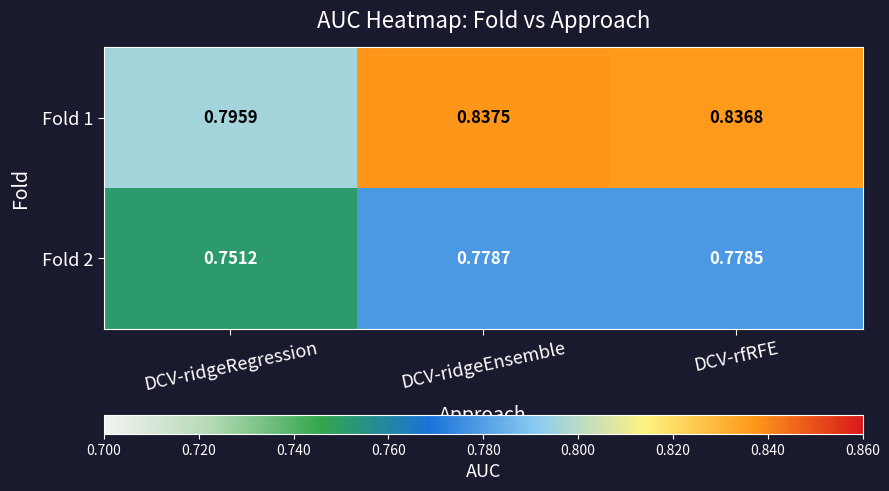

List the labels in order of Fold 2 value, largest first.

DCV-ridgeEnsemble, DCV-rfRFE, DCV-ridgeRegression